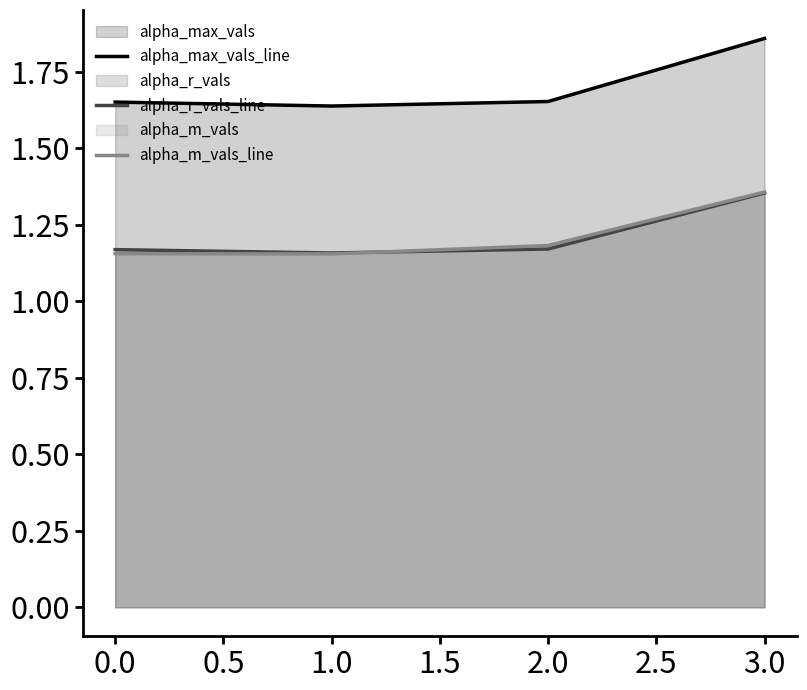

In alpha_max_vals_line, how many points are lower than both neighbors (excluding endpoints)?

1